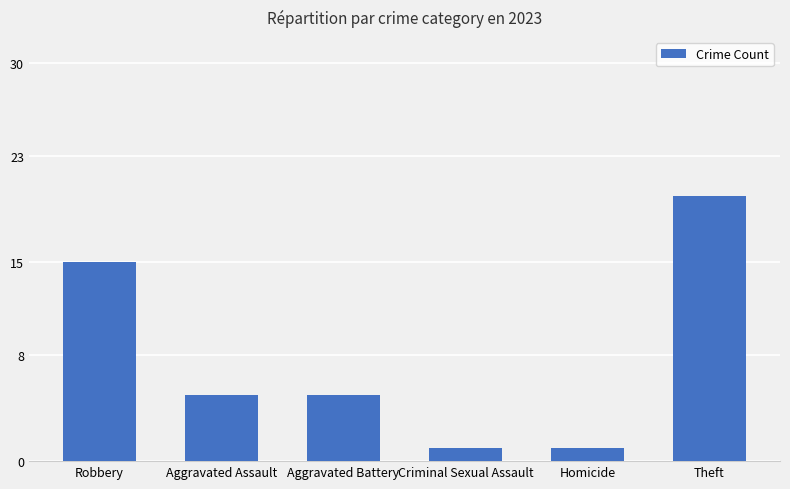

The value at Aggravated Battery is 5. True or false?

True